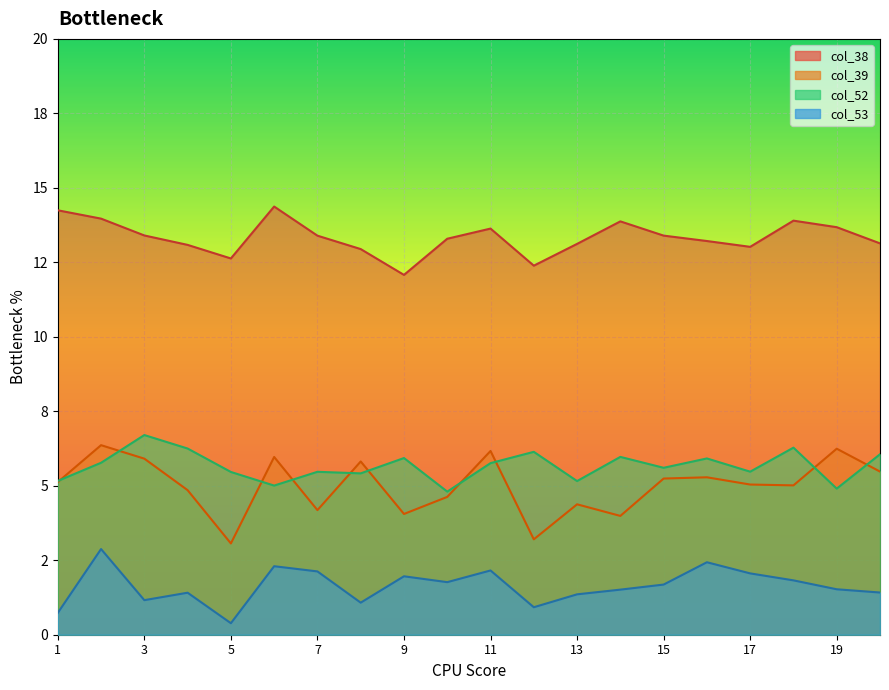

Which series has the largest range (max minus min)?

col_39